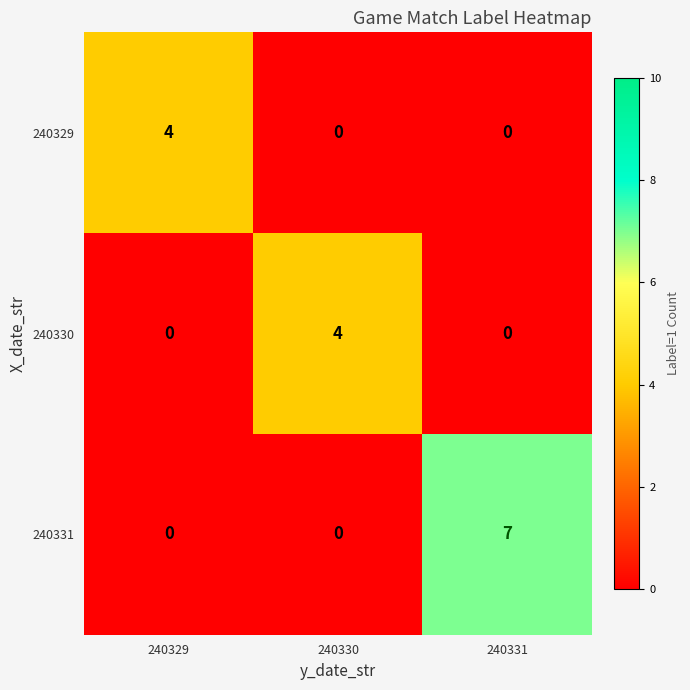

True or false: 240330 has a value of -2 at 240329.

False